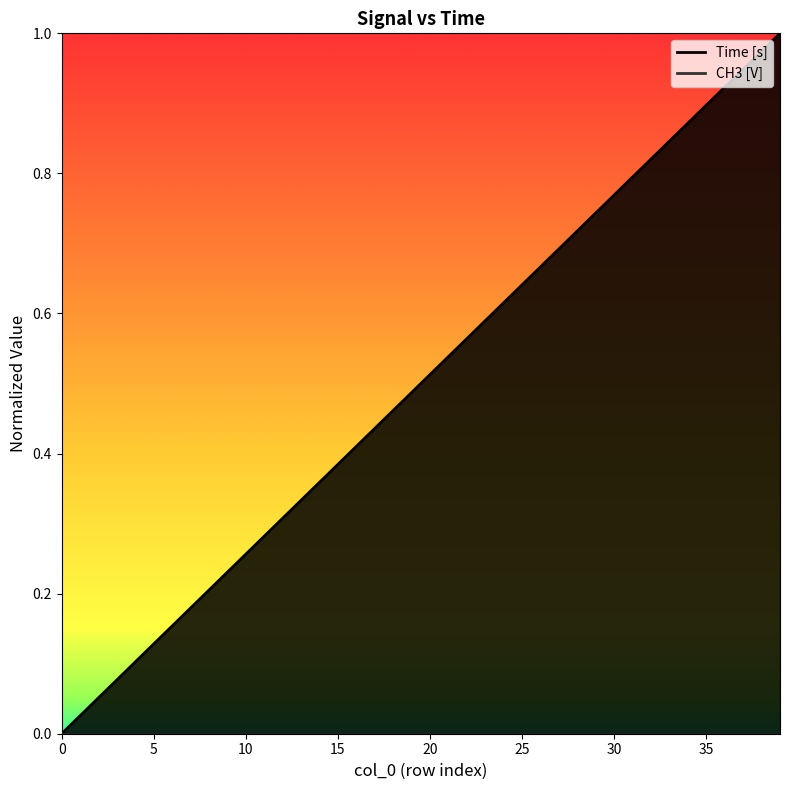

True or false: the data shows 0.5 at 19.

True